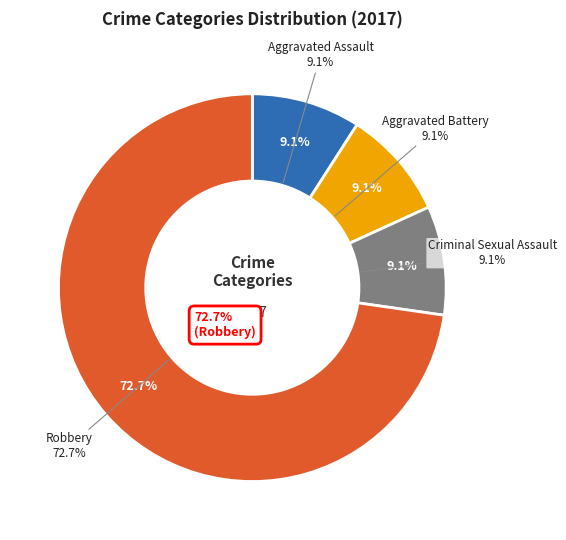

Is the sum of Total and Aggravated Assault greater than half?

Yes